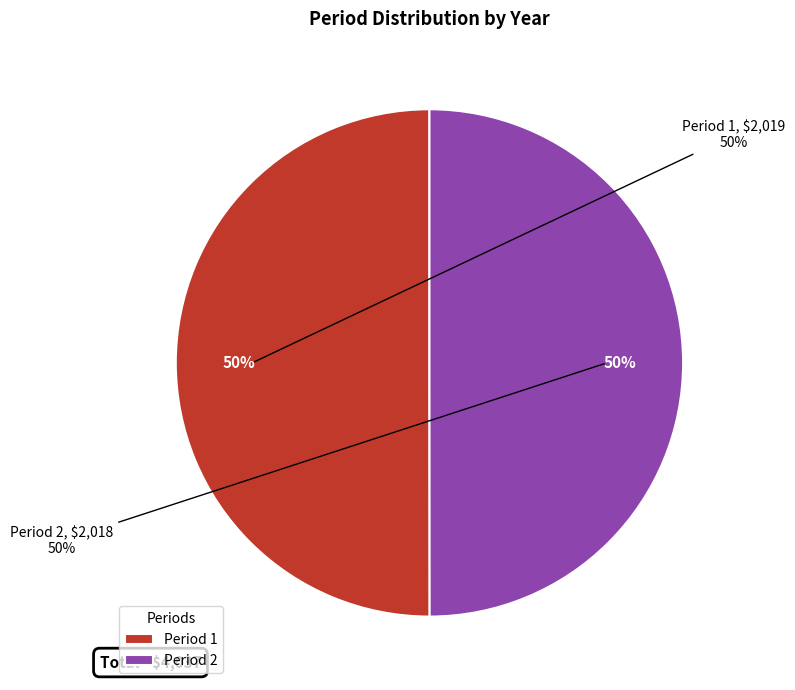

The 1 slice represents 50% of the pie. True or false?

True